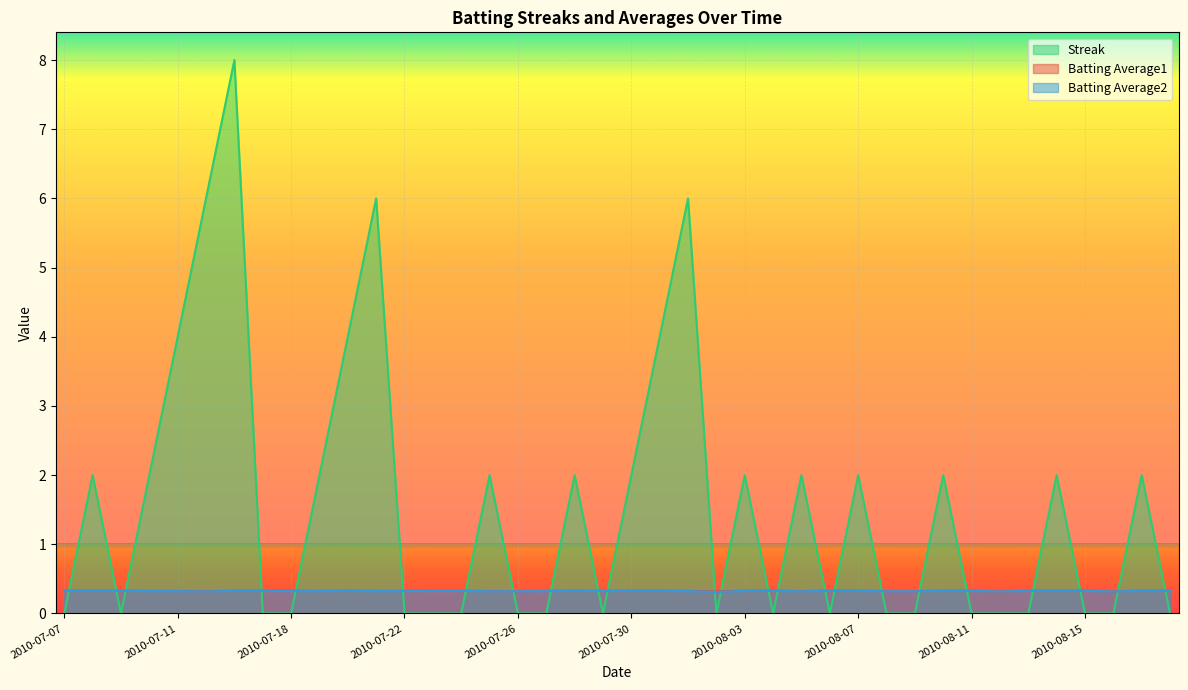

Which category has the highest value in the Streak series?

2010-07-16